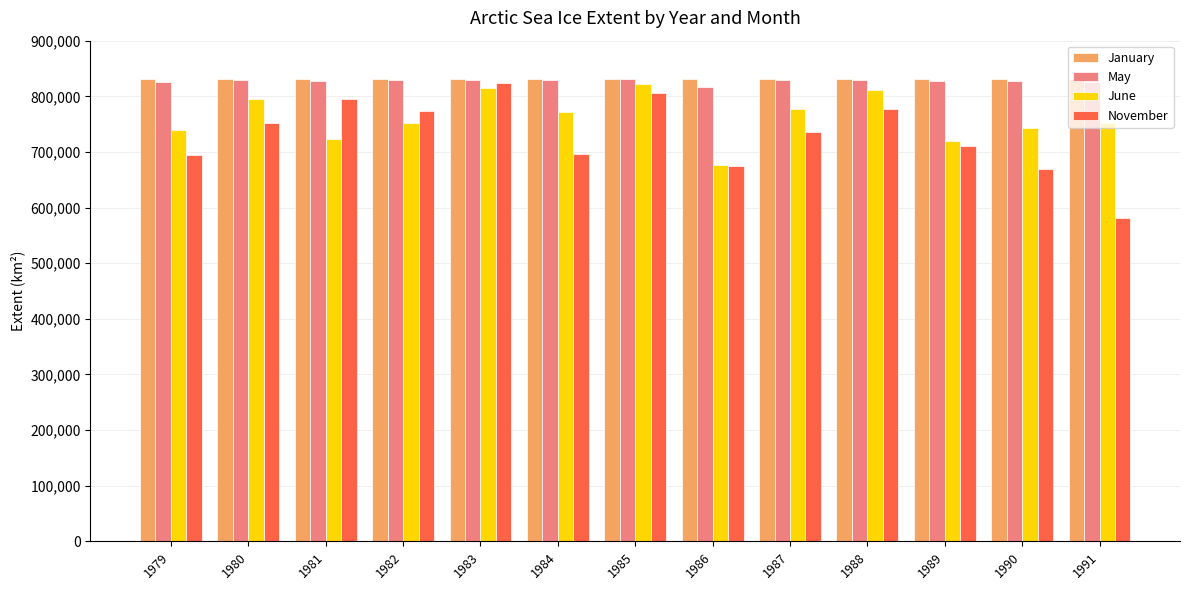

What is the difference between the maximum and minimum values in the May series?

14328.2